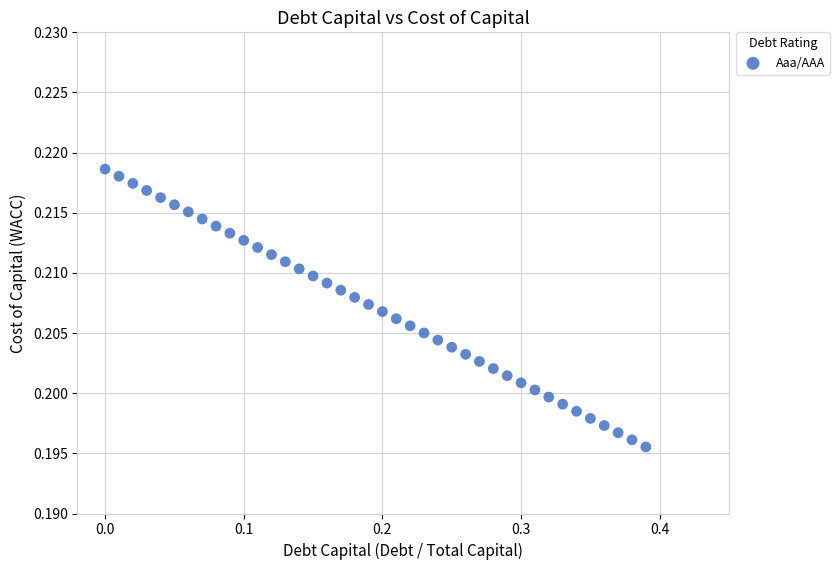

What is the range of X values (max minus min)?

0.4